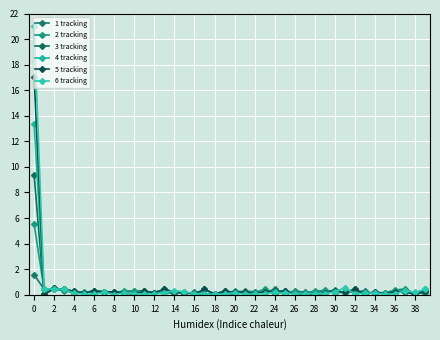

Does the chart have visible grid lines?

Yes